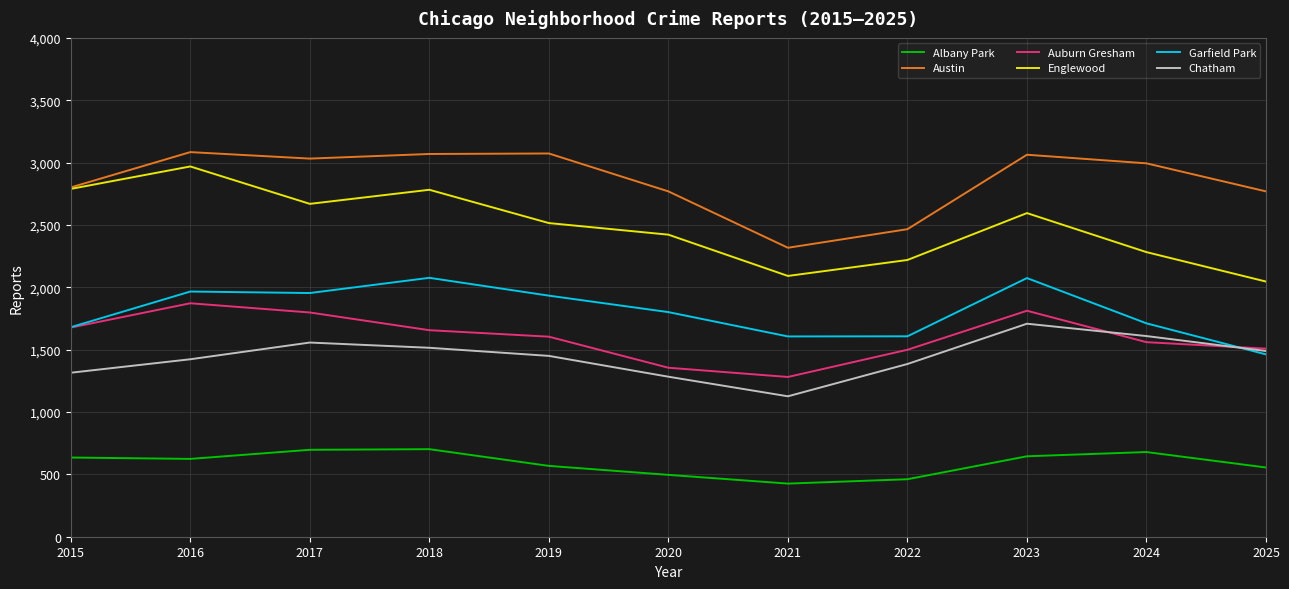

What is the spread (max minus min) of values at 2024?

2315